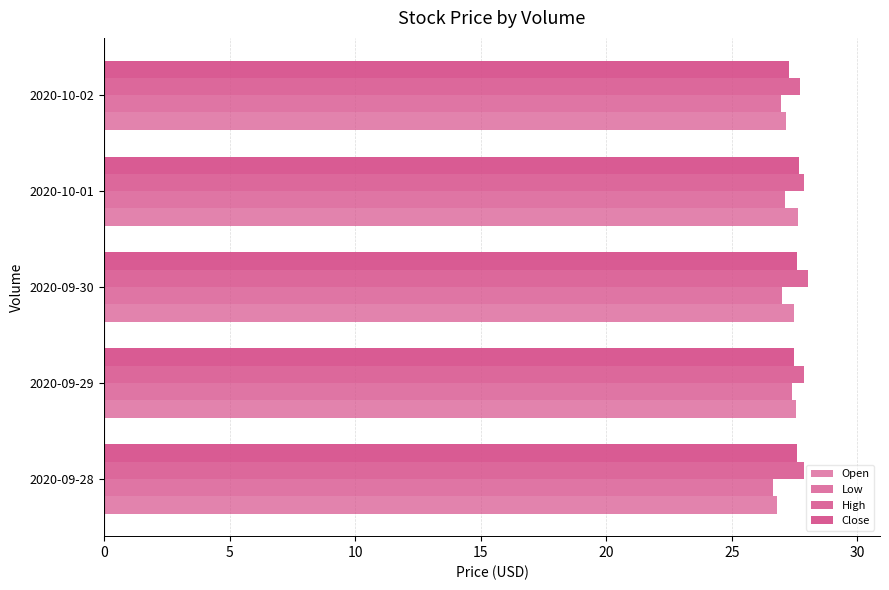

How many distinct data groups are displayed?

4